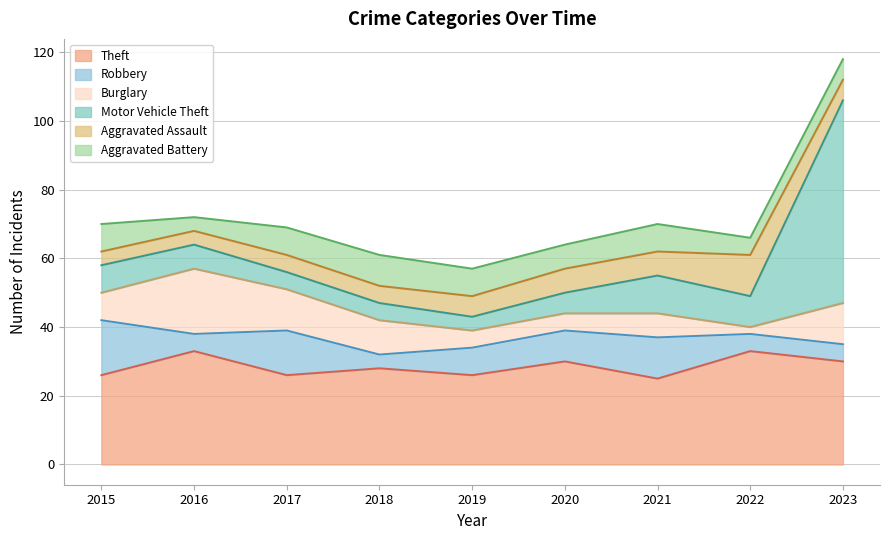

Reading left to right, transcribe all the data shown in this chart.

Theft: 26	33	26	28	26	30	25	33	30
Robbery: 16	5	13	4	8	9	12	5	5
Burglary: 8	19	12	10	5	5	7	2	12
Motor Vehicle Theft: 8	7	5	5	4	6	11	9	59
Aggravated Assault: 4	4	5	5	6	7	7	12	6
Aggravated Battery: 8	4	8	9	8	7	8	5	6